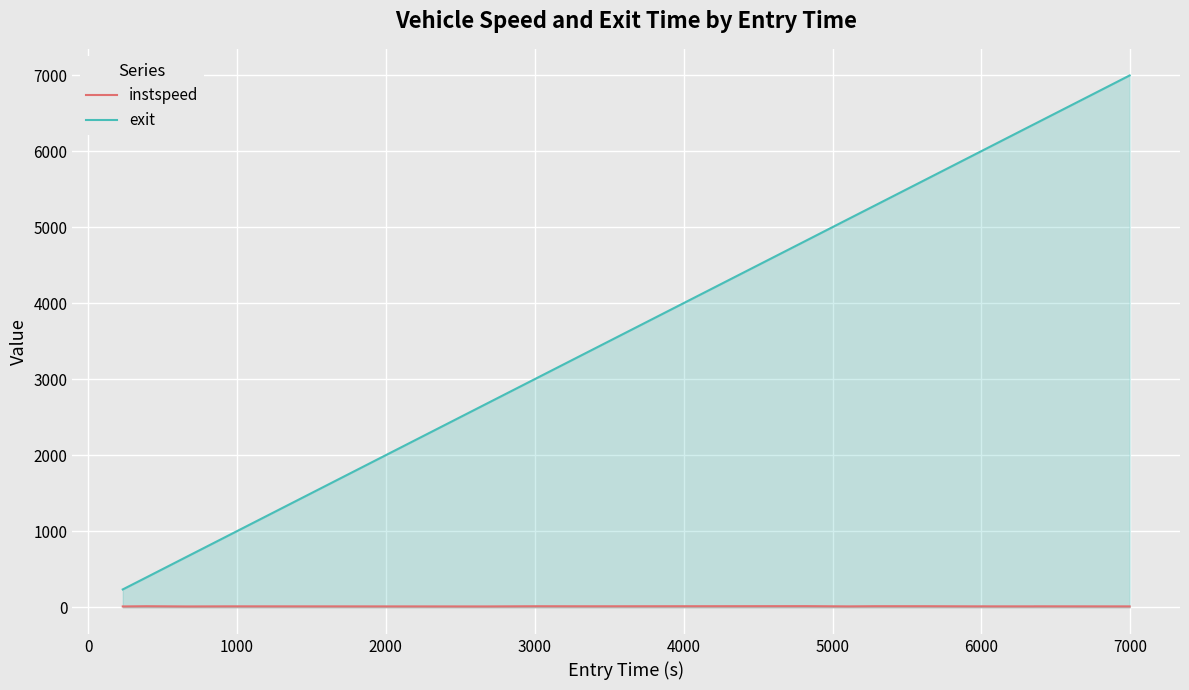

What is the difference between the maximum and minimum values in the instspeed series?

3.9